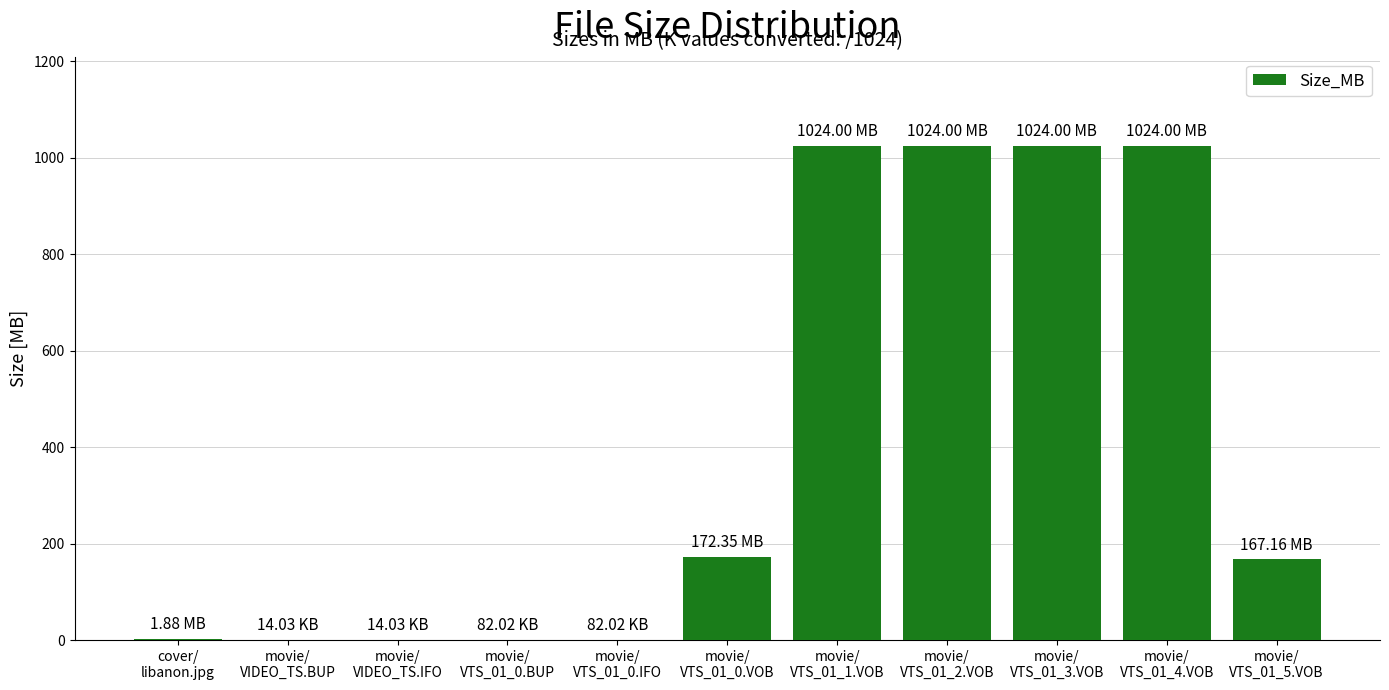

What is the value of the 4th bar from the left?

0.1